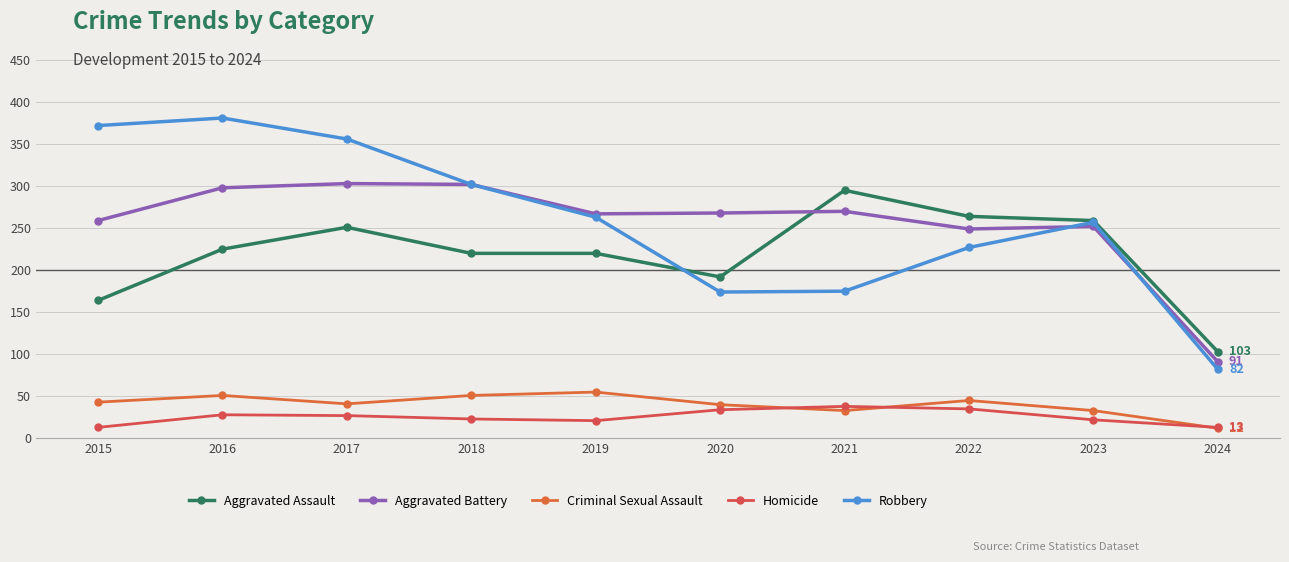

What is the difference between the second highest and second lowest values in the Homicide series?

22